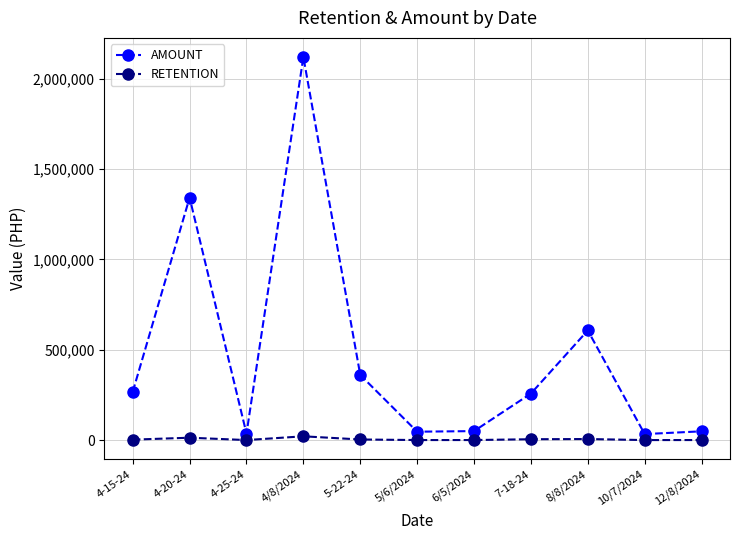

What is the value of the RETENTION point at the 10th from the left?

334.9